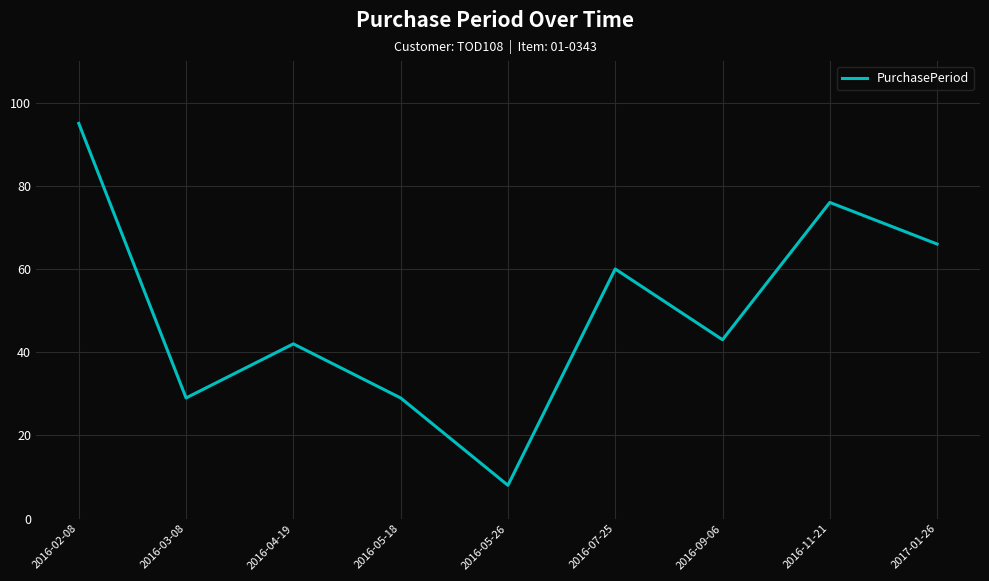

How many lines are shown in the chart?

1